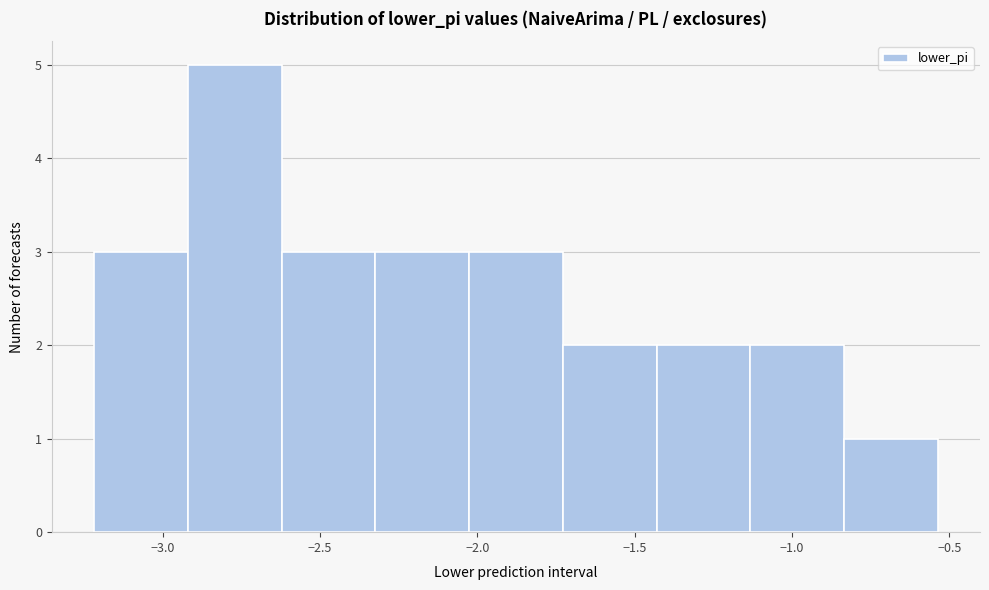

Reading left to right, transcribe this chart: for each bar, give the range it covers on the x-axis and its height. Neither the bar edges nor the heights are printed on the chart, so give them approximately, as read against the axes.

-3.20 to -2.90: 3
-2.90 to -2.60: 5
-2.60 to -2.30: 3
-2.30 to -2.05: 3
-2.05 to -1.75: 3
-1.75 to -1.45: 2
-1.45 to -1.15: 2
-1.15 to -0.85: 2
-0.85 to -0.55: 1